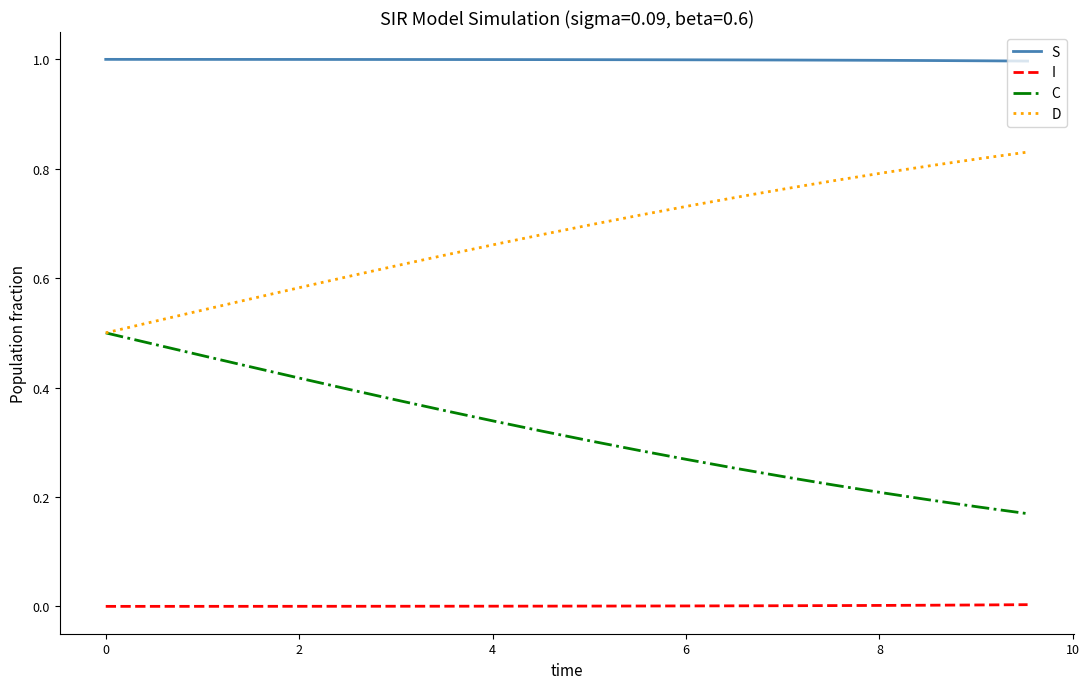

List the series in order of their overall mean, lowest first.

I, C, D, S